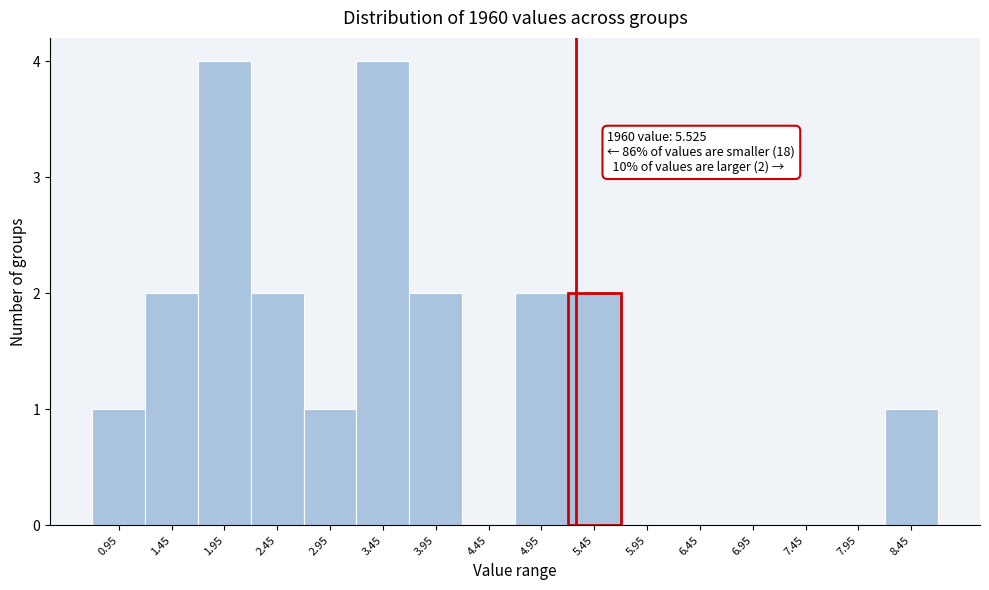

Reading left to right, extract all data points from this chart.

0.95=1	1.45=2	1.95=4	2.45=2	2.95=1	3.45=4	3.95=2	4.45=0	4.95=2	5.45=2	5.95=0	6.45=0	6.95=0	7.45=0	7.95=0	8.45=1